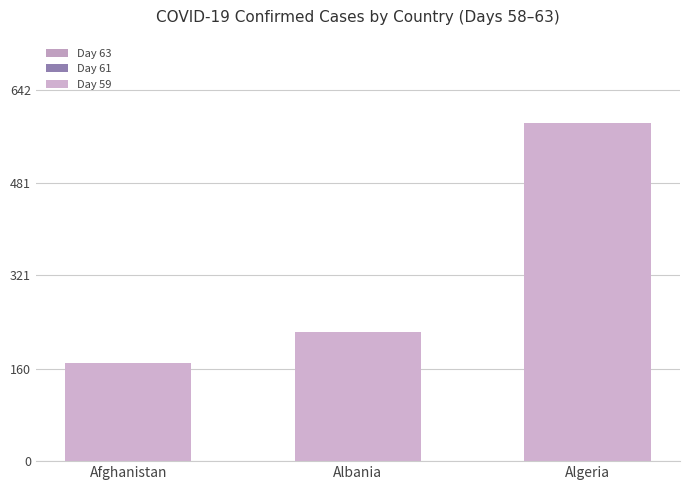

What are all the series names shown in the legend?

Day 63, Day 61, Day 59